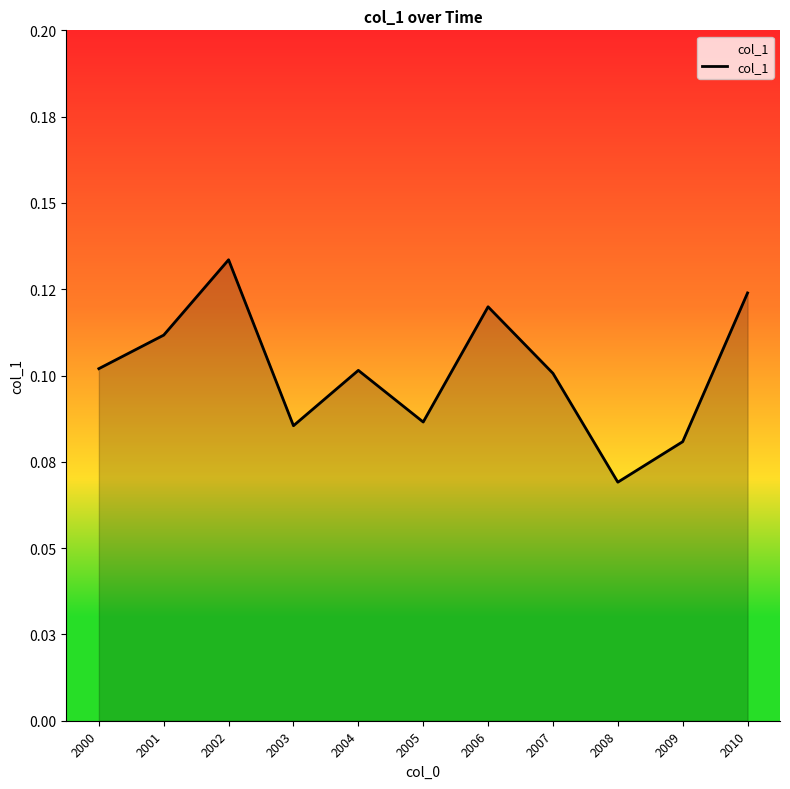

Where is the data nearest to the value 0?

2008